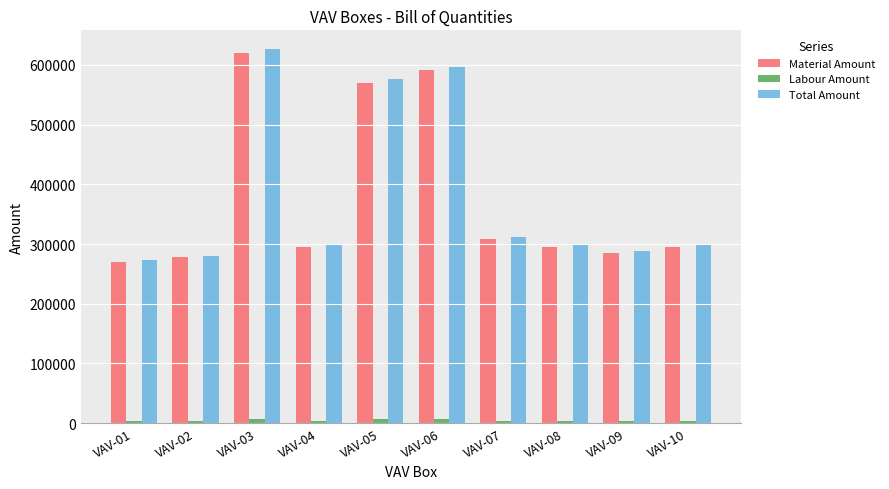

The value of Total Amount at VAV-06 is 597240. True or false?

True